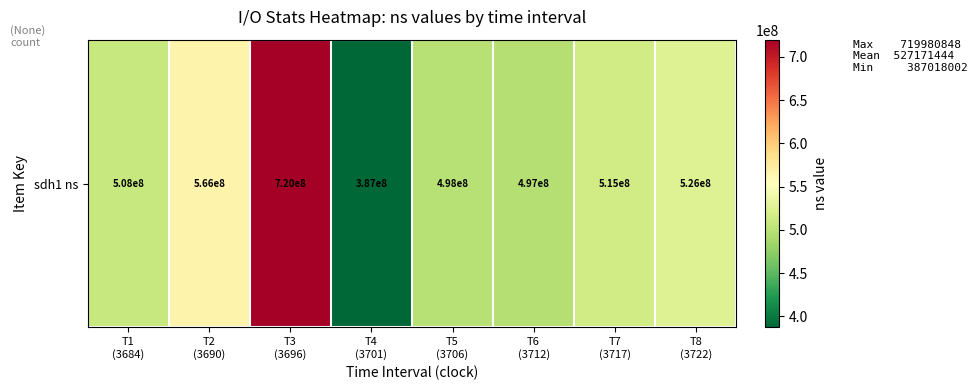

What is the difference between the maximum and minimum values?

332962846.4